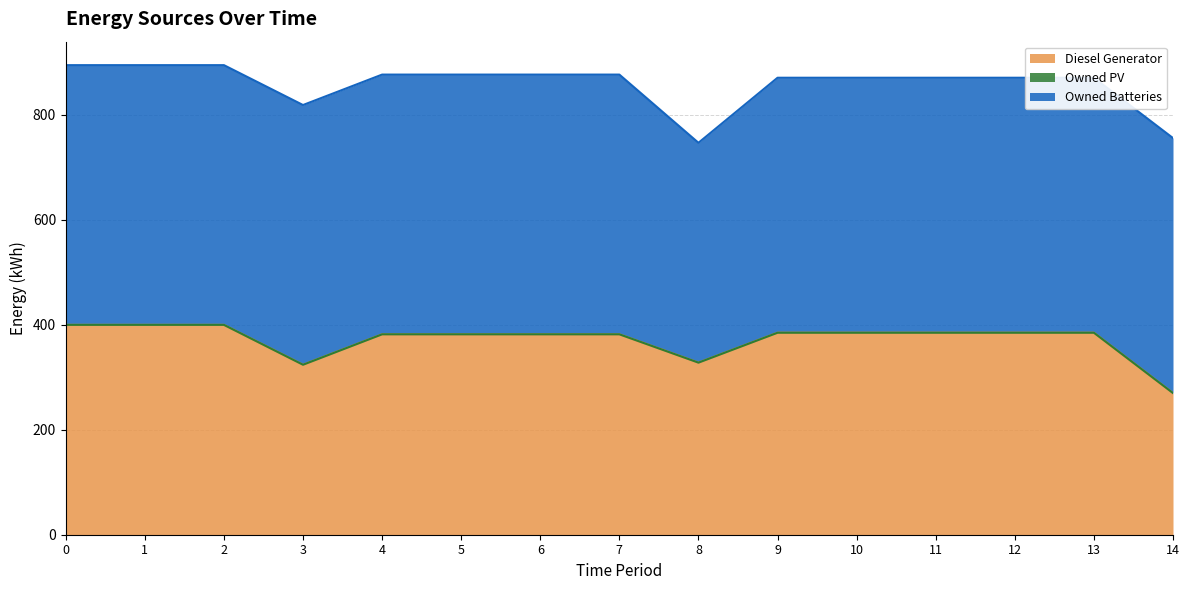

At how many categories does at least one series exceed 380?

15